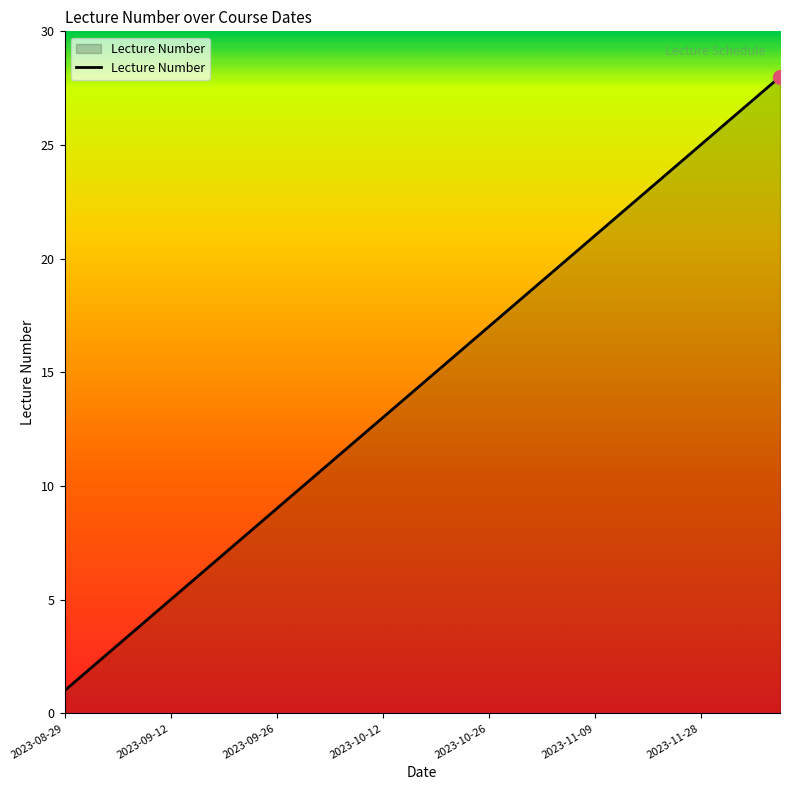

True or false: the data has more than 2 interior local peaks.

False